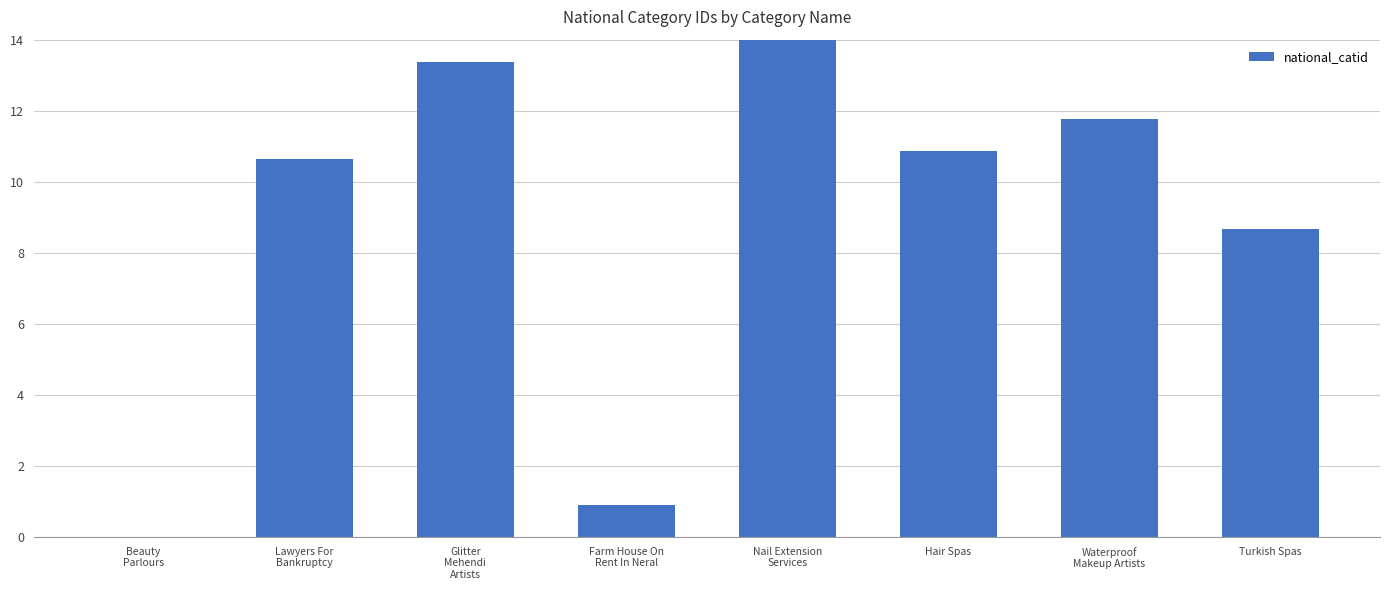

Count the number of data series in this chart.

1